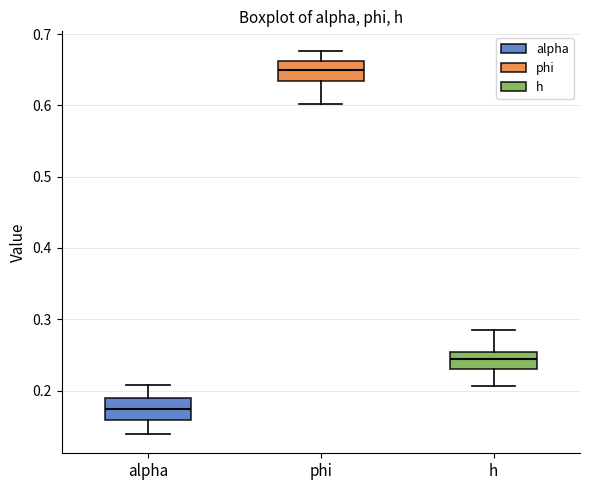

Where is the upper edge of the box for alpha on the y-axis? The values are not printed on the chart, so give them approximately, as read against the axis.

0.19